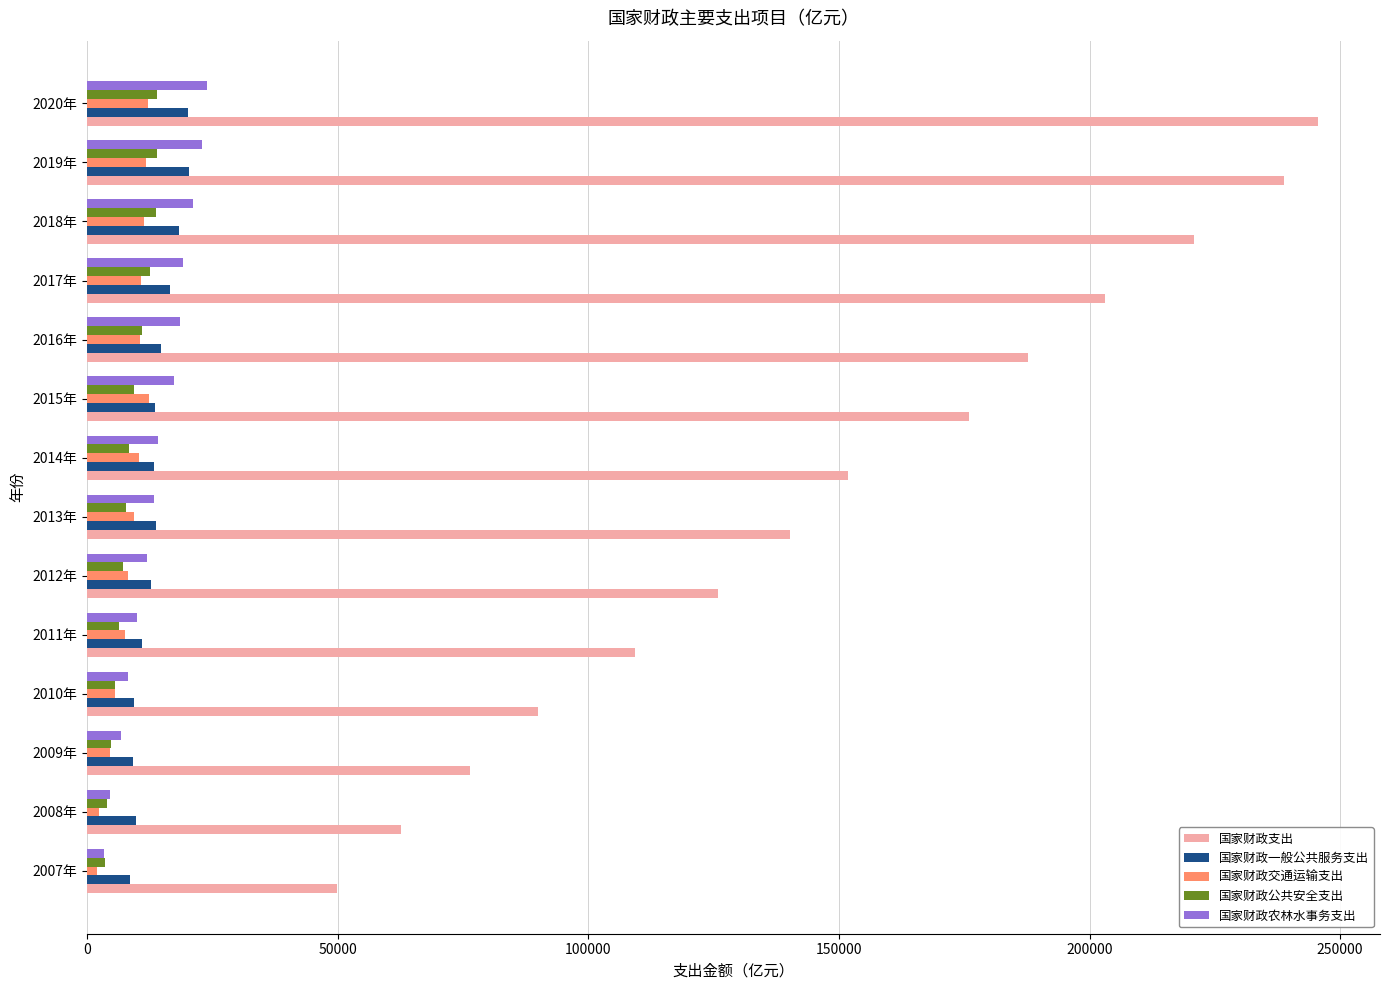

The value of 国家财政支出 at 2007年 is 49781.3. True or false?

True